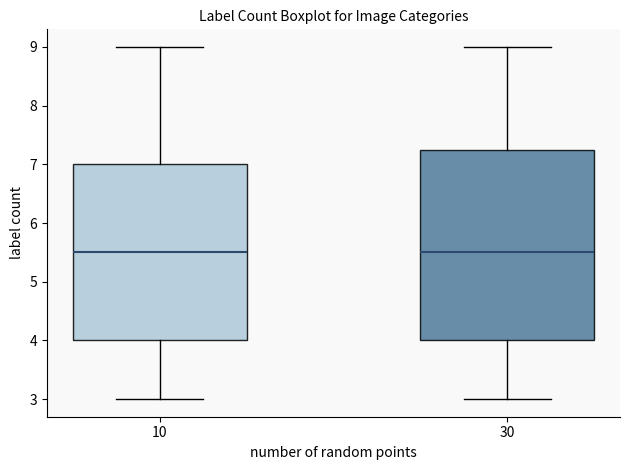

Where is the lower edge of the box at x = 10 on the y-axis? The values are not printed on the chart, so give them approximately, as read against the axis.

4.0